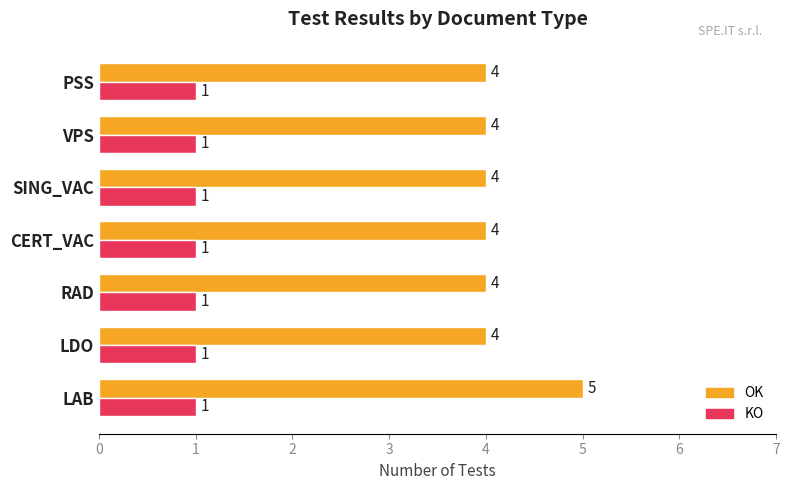

Count the OK values in the range 4 to 5.

7